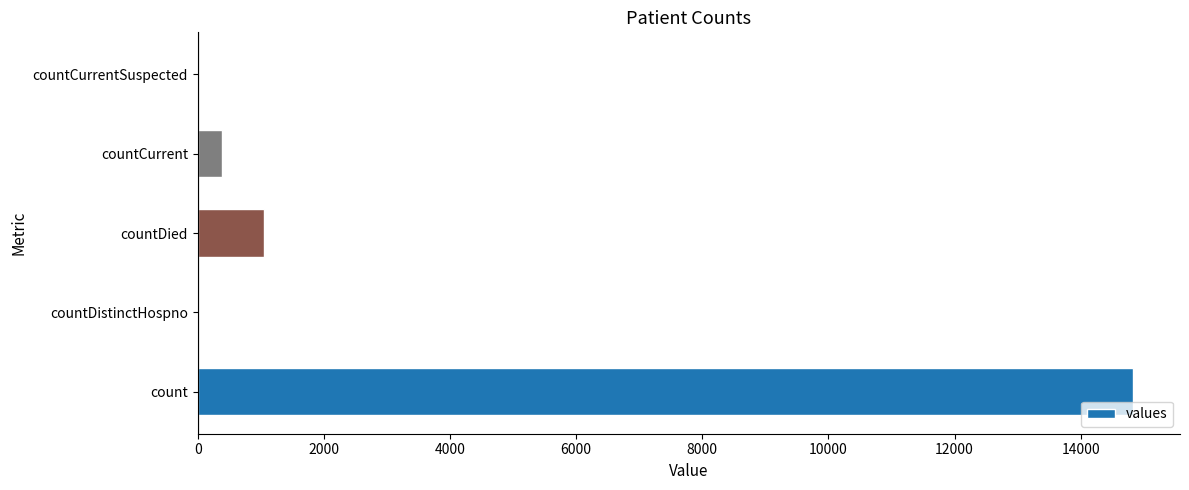

Which label corresponds to the largest value in the chart?

count